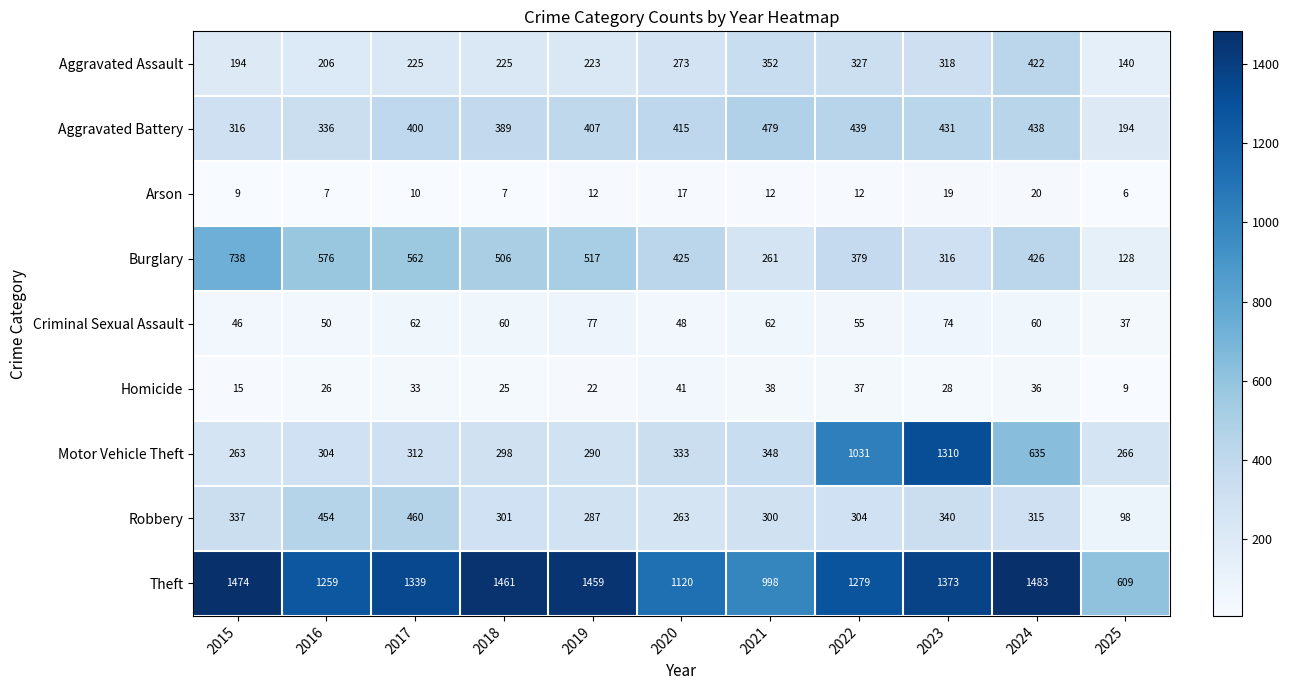

What is the greatest value displayed?

1483